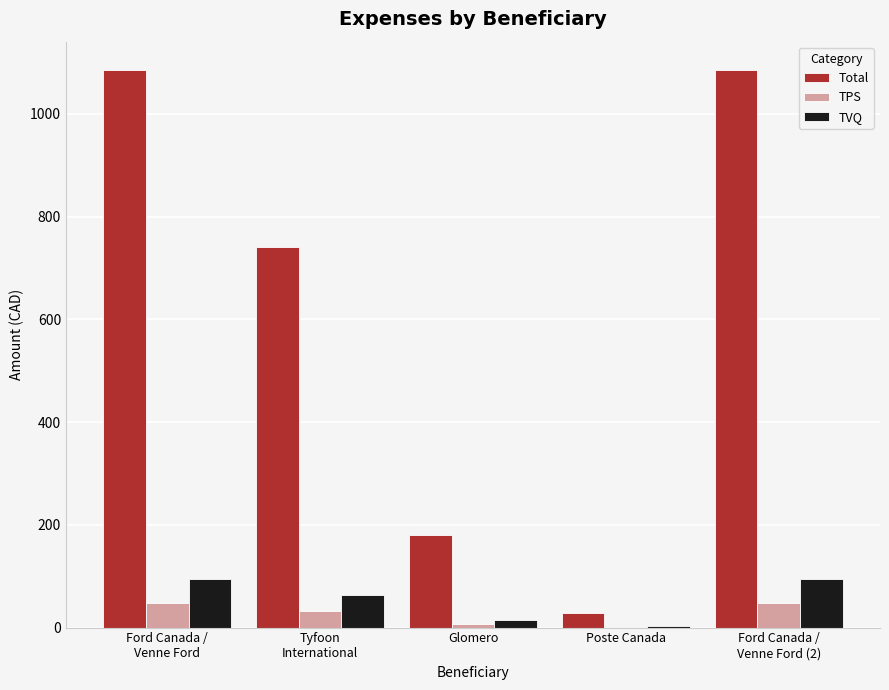

What is the maximum value shown in the chart?

1086.5